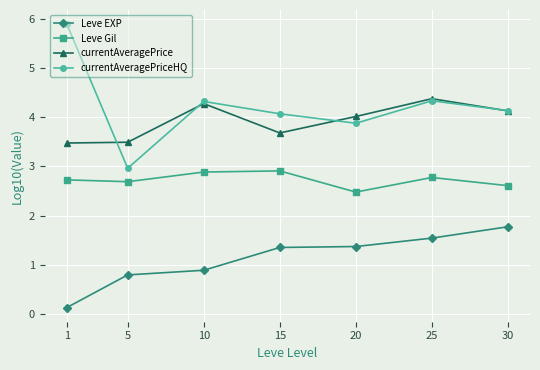

Rank the series at 15 from highest to lowest value.

currentAveragePriceHQ, currentAveragePrice, Leve Gil, Leve EXP